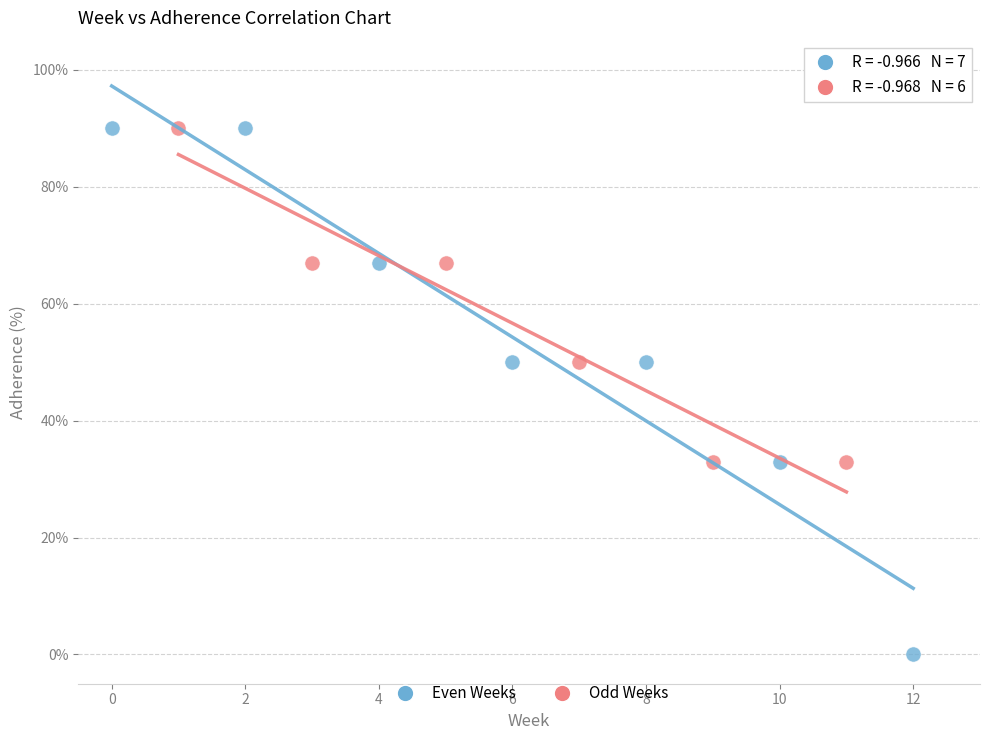

Which series reaches the minimum Y coordinate?

Even Weeks